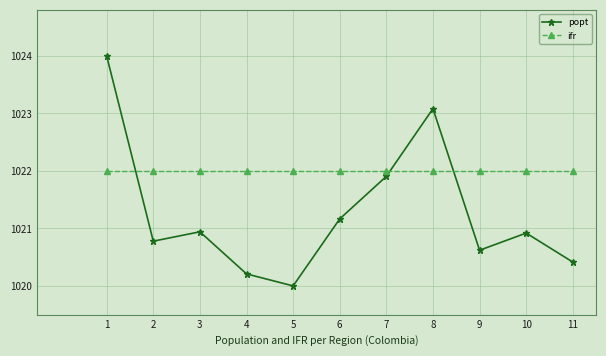

Where do ifr and popt first cross each other?

1 and 2